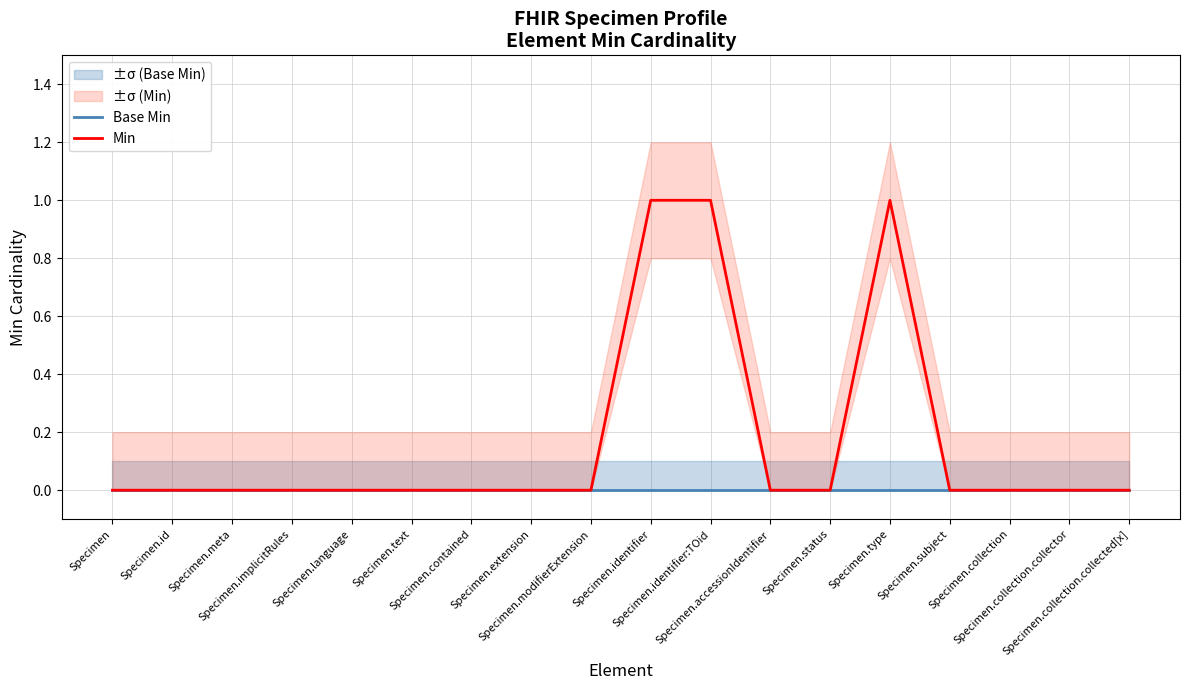

True or false: Min and Base Min cross at least once.

False